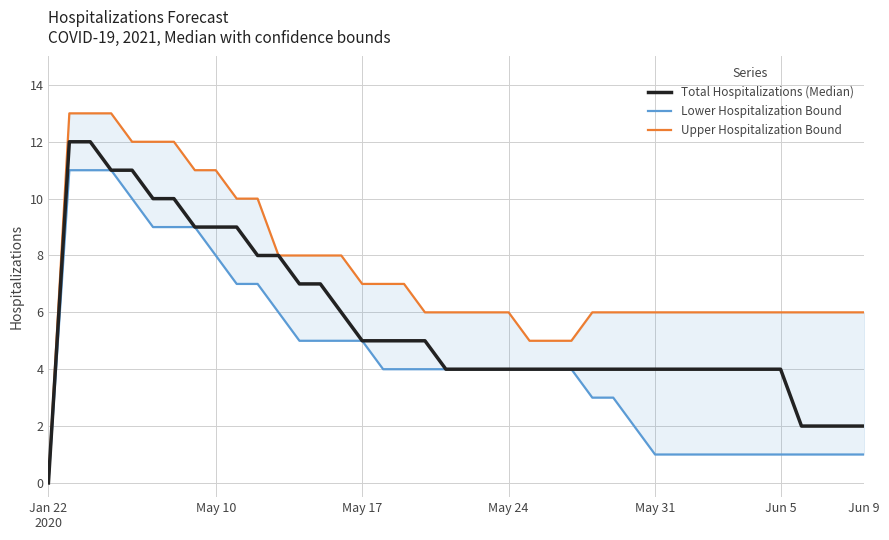

What is the sum of all Total Hospitalizations (Median) values?

225